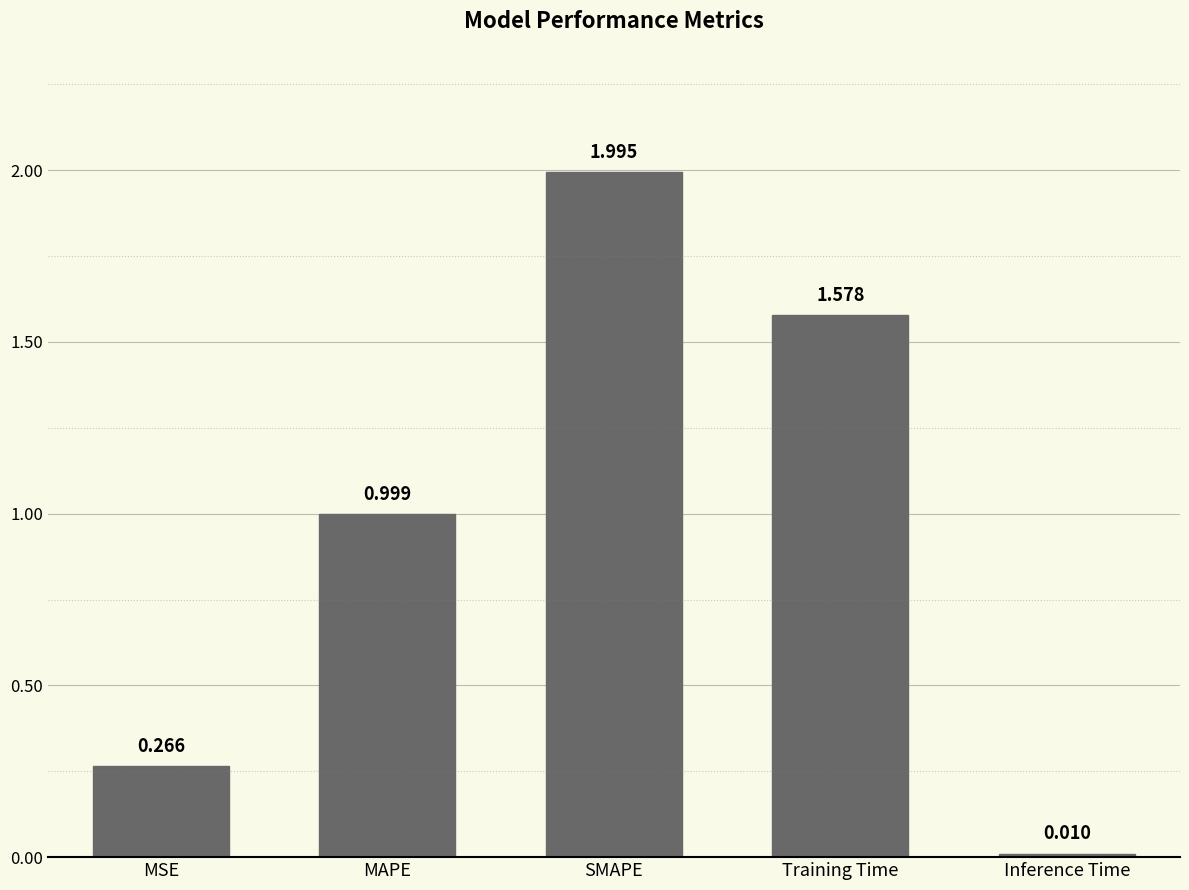

Between MSE and MAPE, which is larger?

MAPE